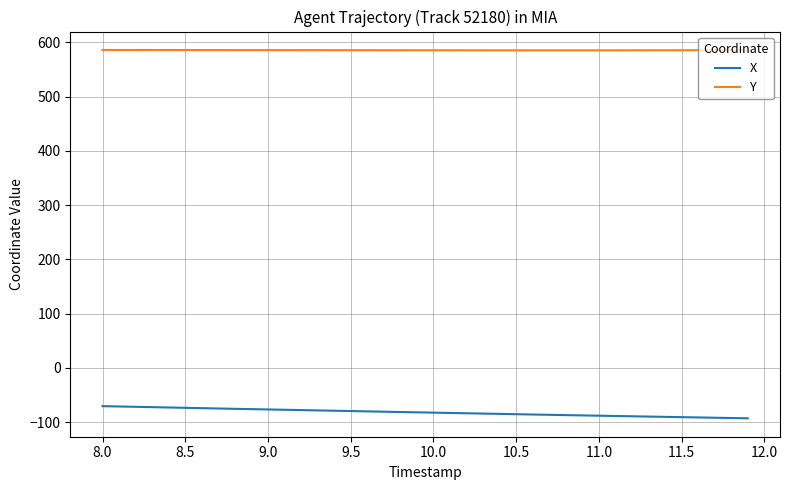

Which series has the largest total across all categories?

Y